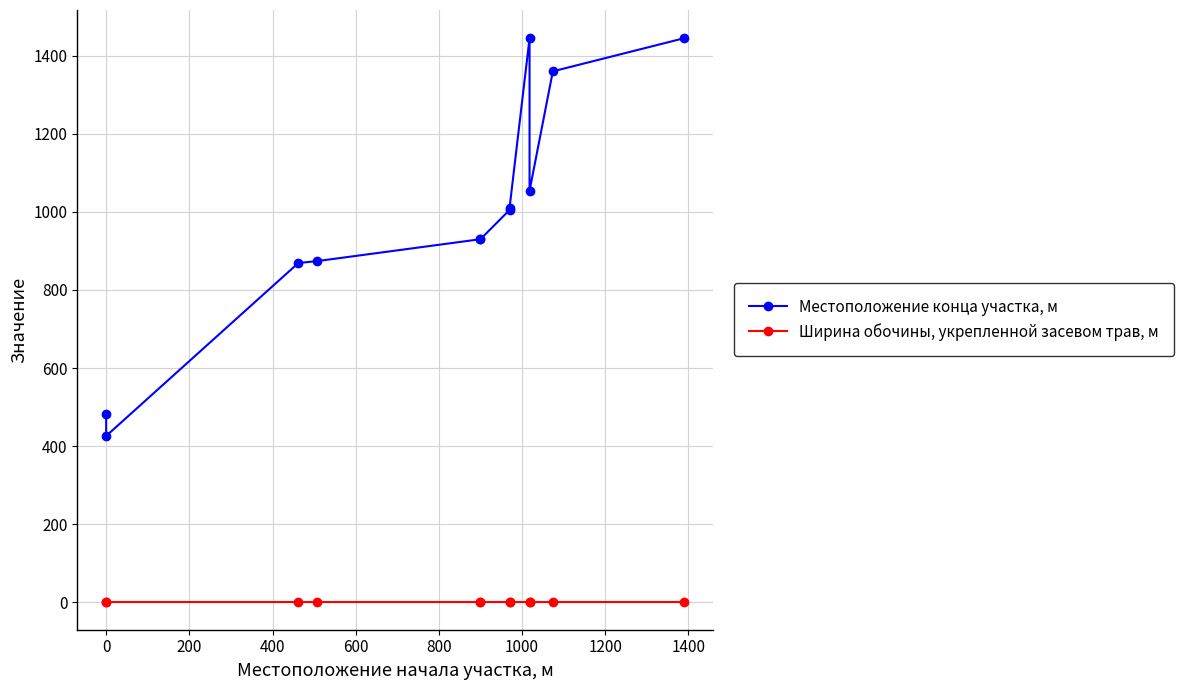

What is the sum of all Местоположение конца участка, м values?

11831.0